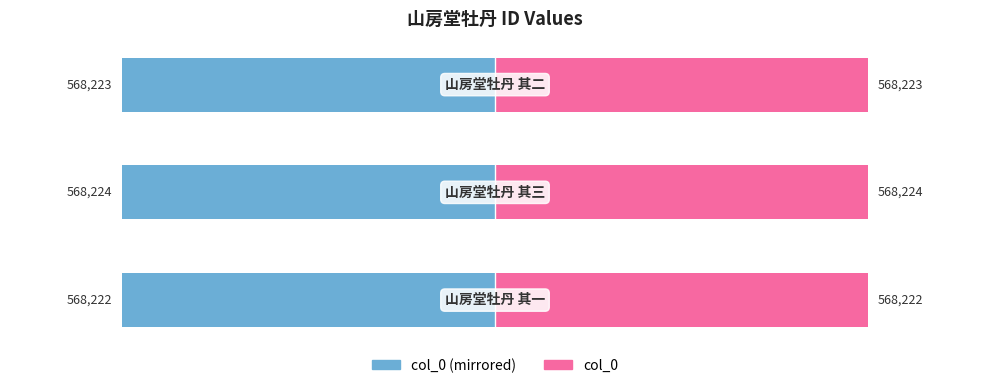

What is the sum of the col_0 (left) values at 1 and 0?

-1136.4